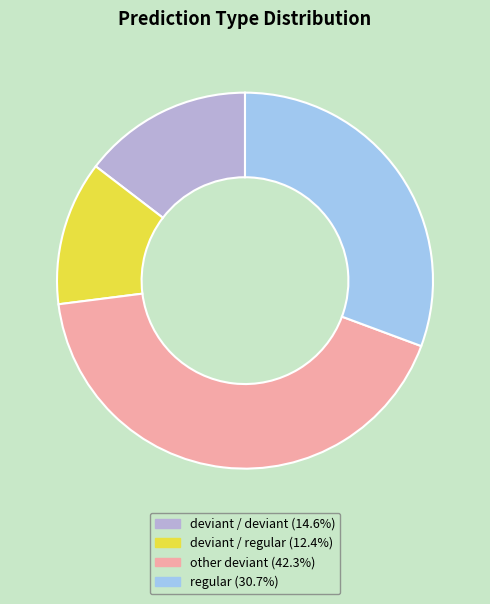

Is there a majority slice in this chart?

No